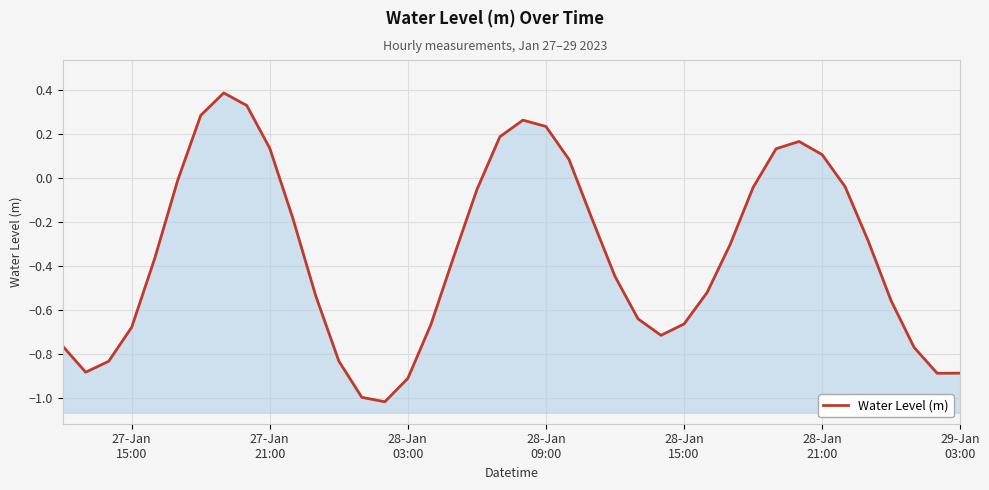

The chart shows a value of -1.1 at 16. True or false?

False